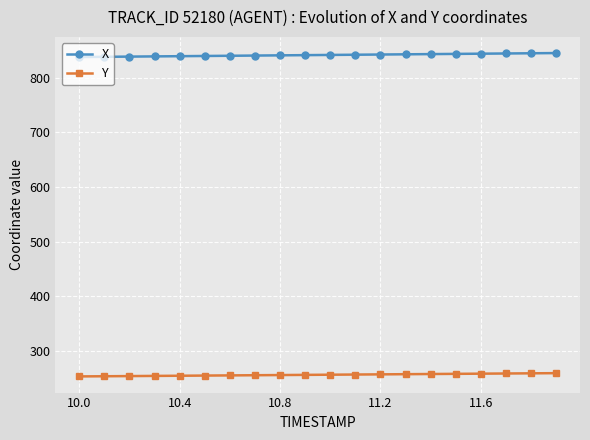

True or false: X and Y intersect in this chart.

False